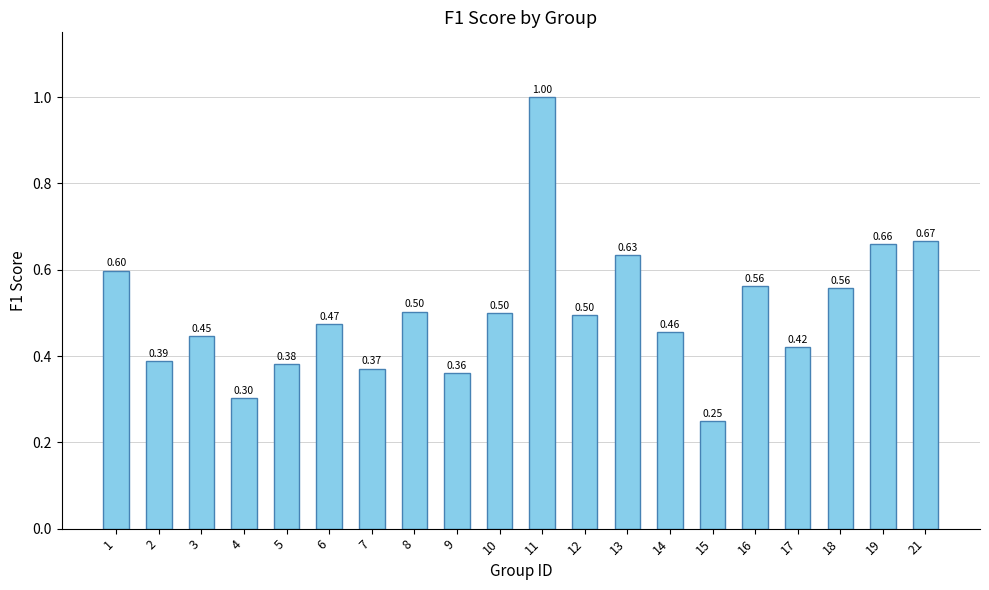

What is the greatest value displayed?

1.0